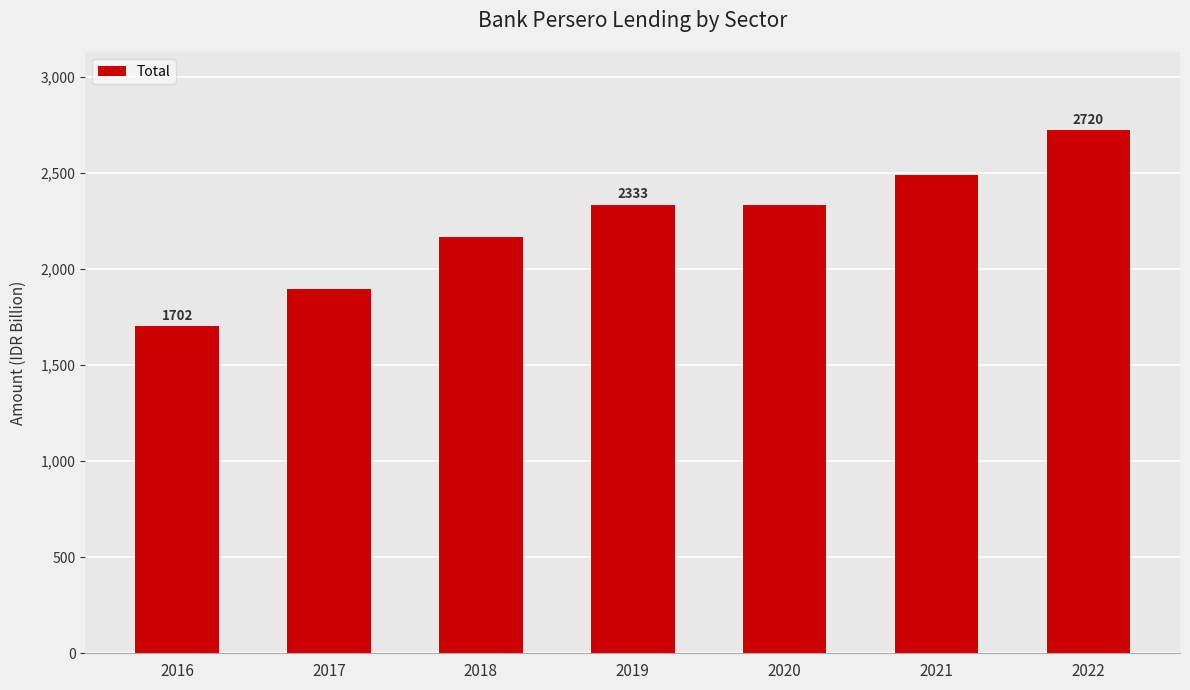

Does the chart contain any negative values?

No